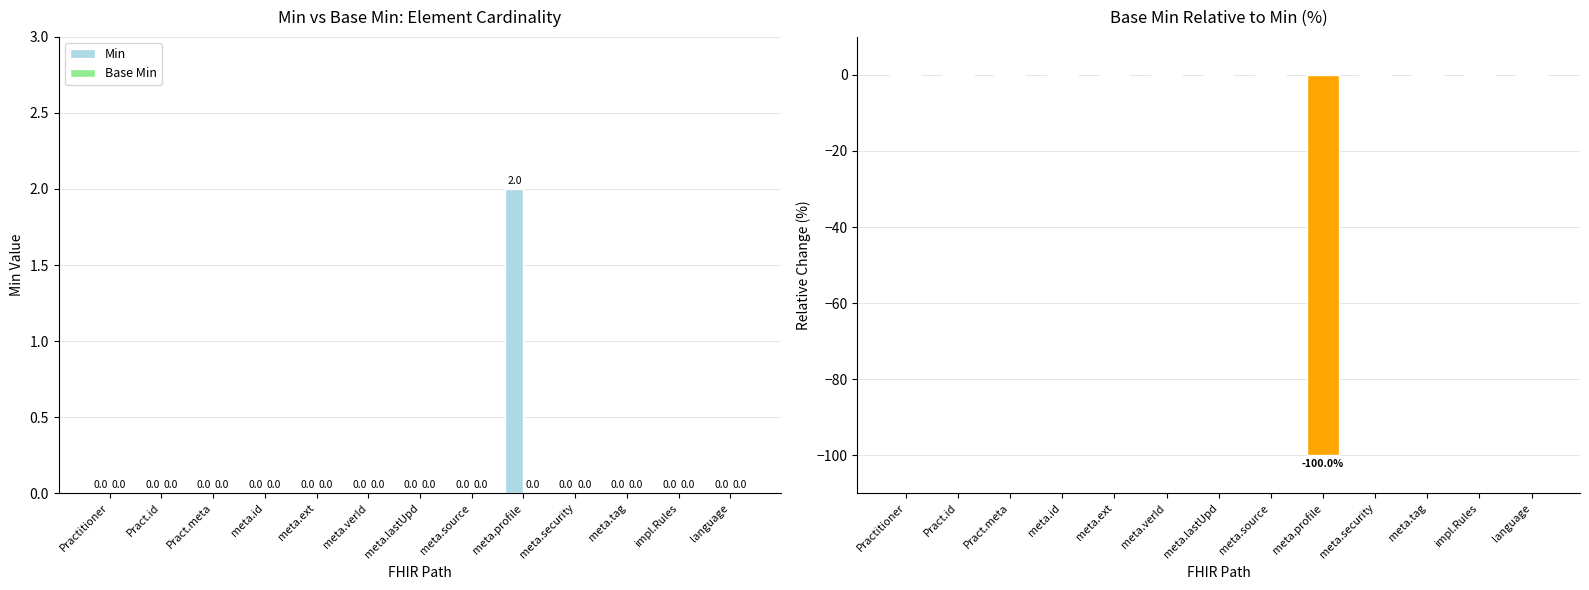

Which label corresponds to the largest value in the chart?

meta.profile